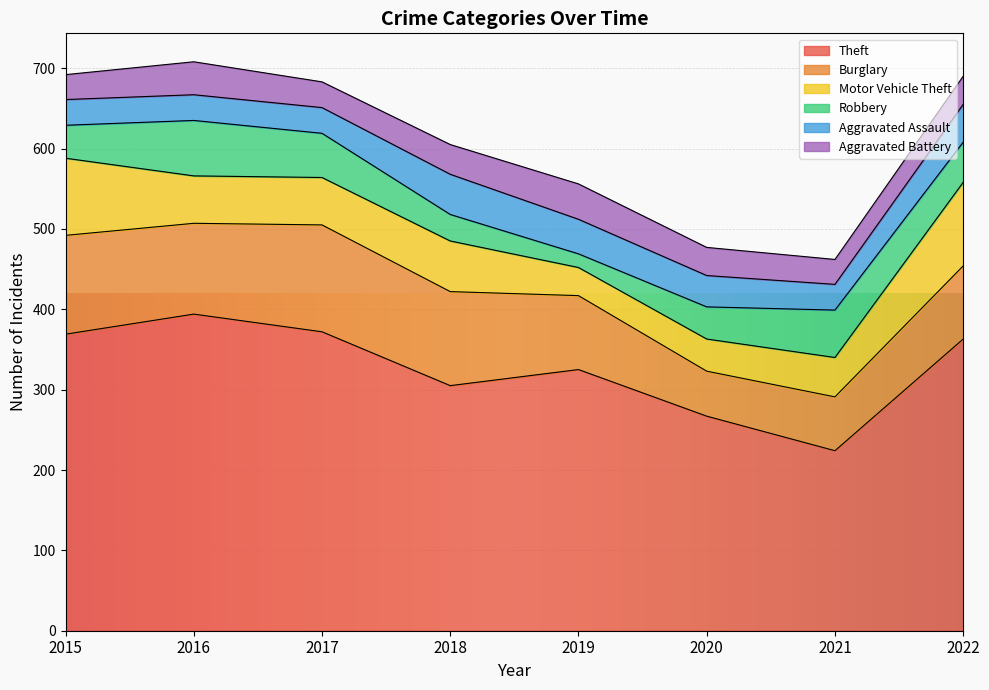

Which category has the lowest value across all series?

2019